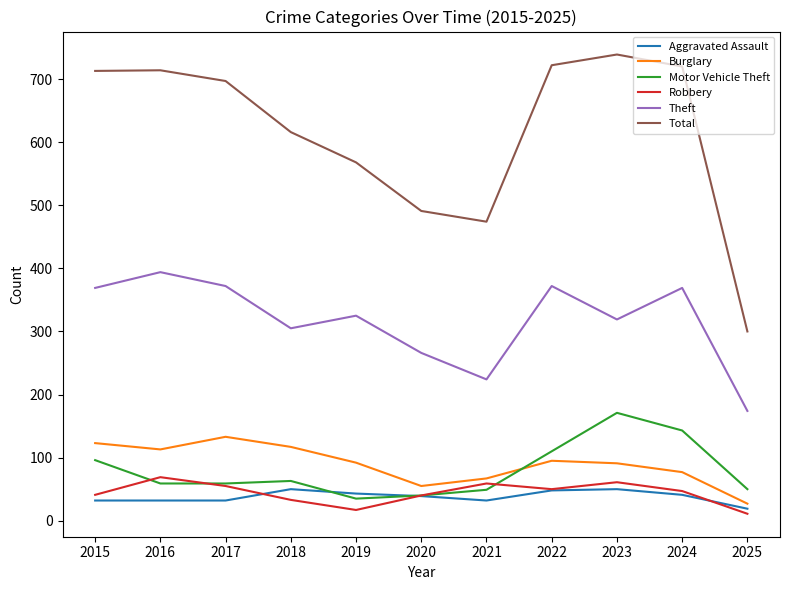

What value does the Motor Vehicle Theft series have at 2020?

40